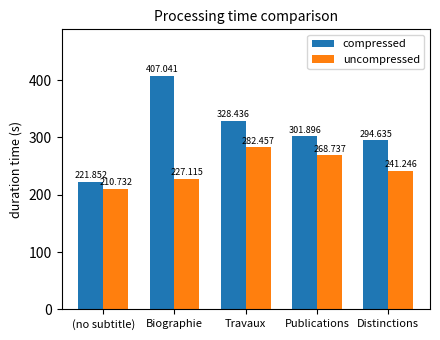

What is the total value across all series at Publications?

570.6